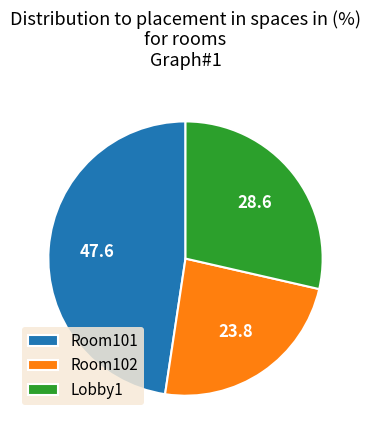

Do Room101 and Room102 together represent more than half of the pie?

Yes